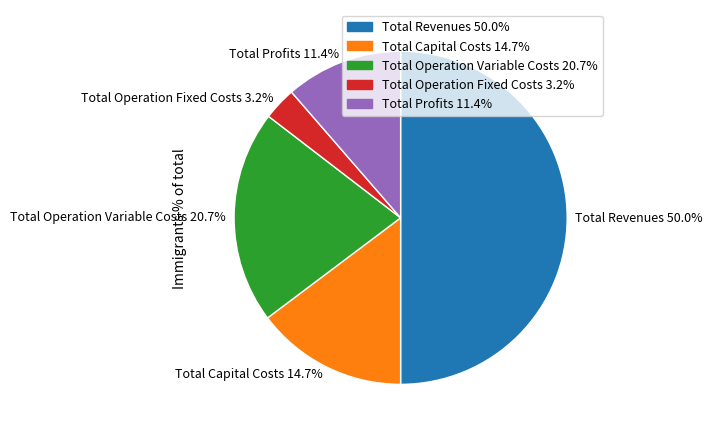

Combined, do Total Profits and Total Capital Costs account for over 50%?

No